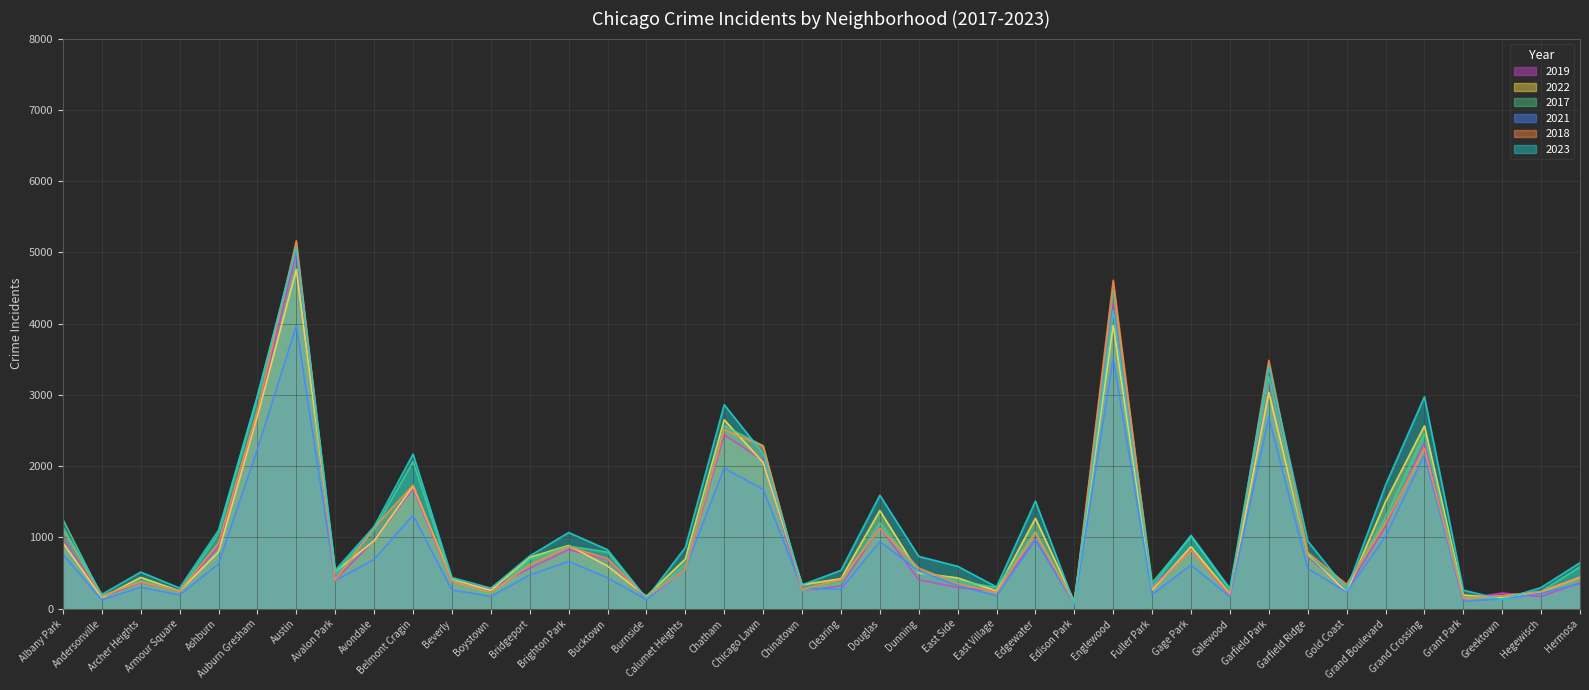

How many values in the 2023 series exceed 741?

19